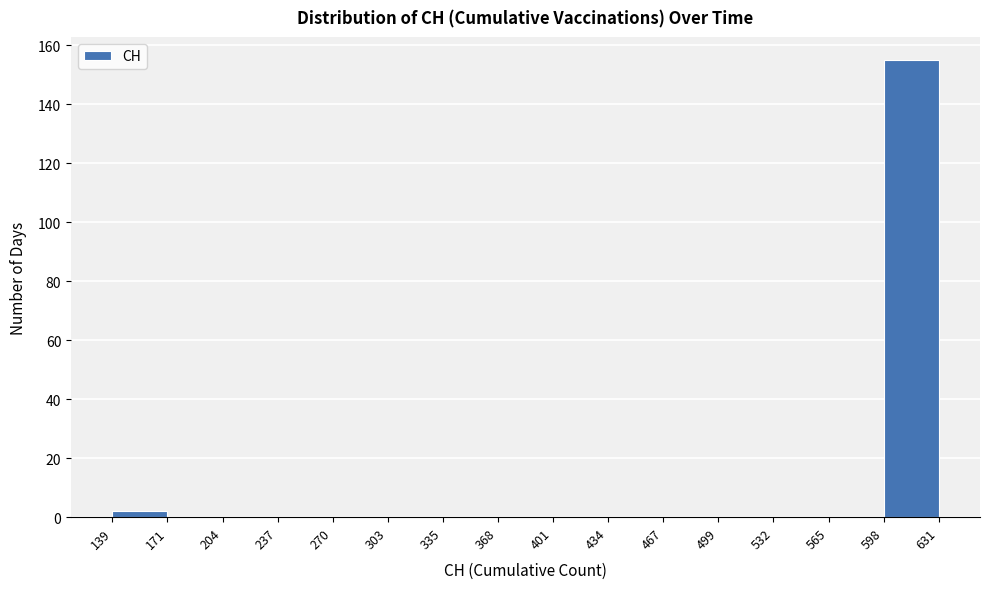

Reading left to right, list every bar in this chart as the range it spans on the x-axis followed by its height. The values are not printed on the chart, so give them approximately, as read against the axis.

139 to 171: 2
171 to 204: 0
204 to 237: 0
237 to 270: 0
270 to 303: 0
303 to 335: 0
335 to 368: 0
368 to 401: 0
401 to 434: 0
434 to 467: 0
467 to 499: 0
499 to 532: 0
532 to 565: 0
565 to 598: 0
598 to 631: 156